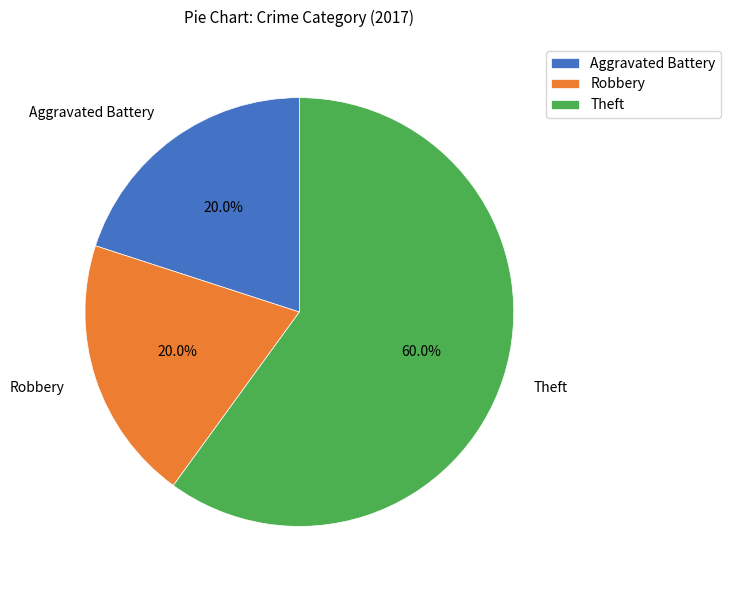

Which category accounts for the majority?

Theft